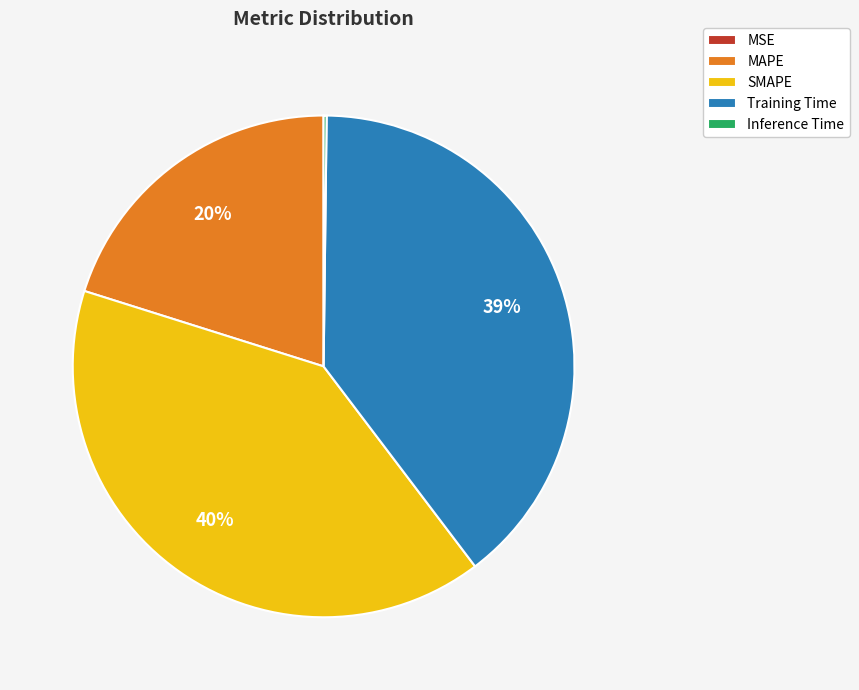

True or false: Training Time accounts for 39% of the total.

True